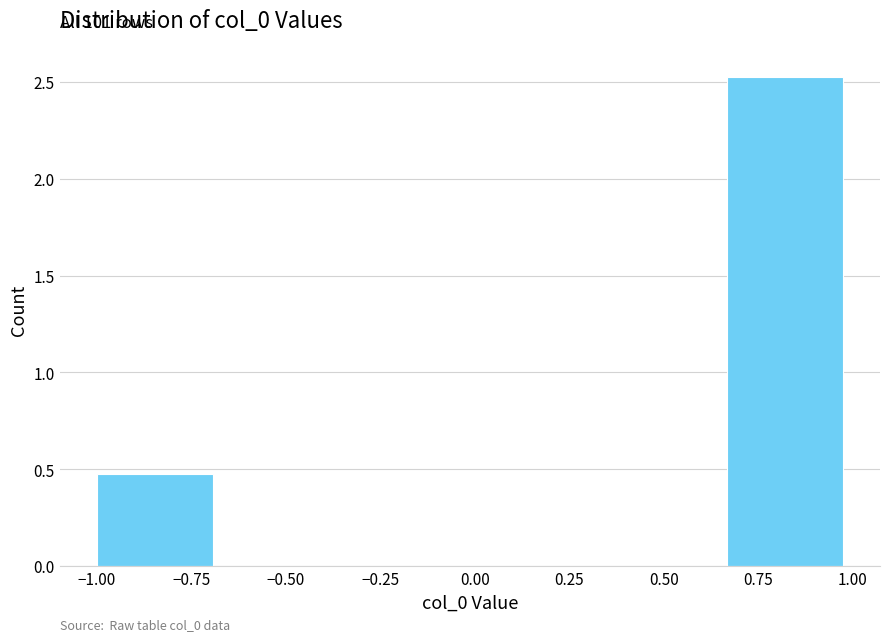

Over which range of the x-axis is the bar tallest?

0.65 to 1.00